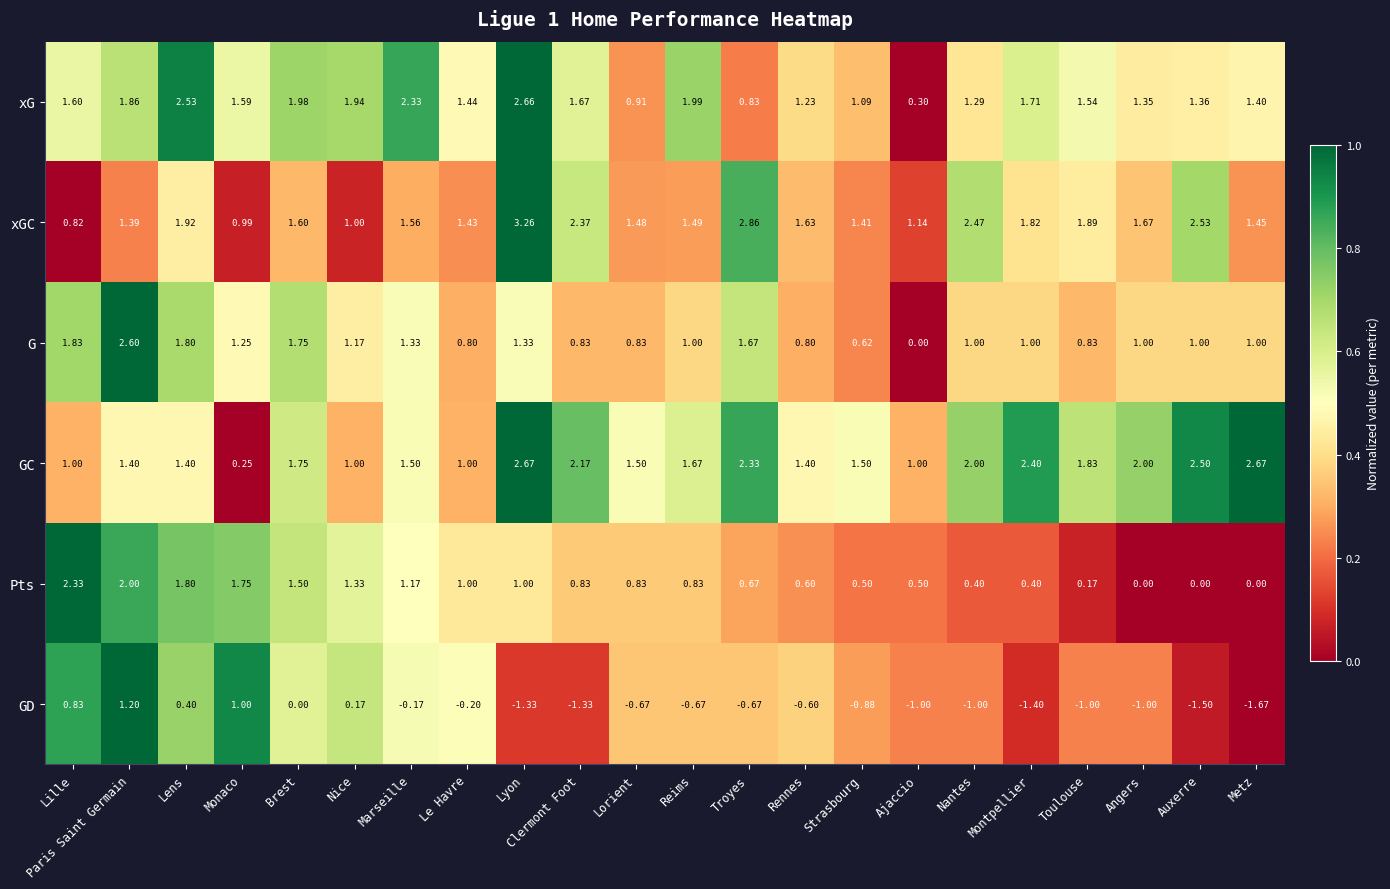

At which category does the chart reach its peak across all series?

Lyon